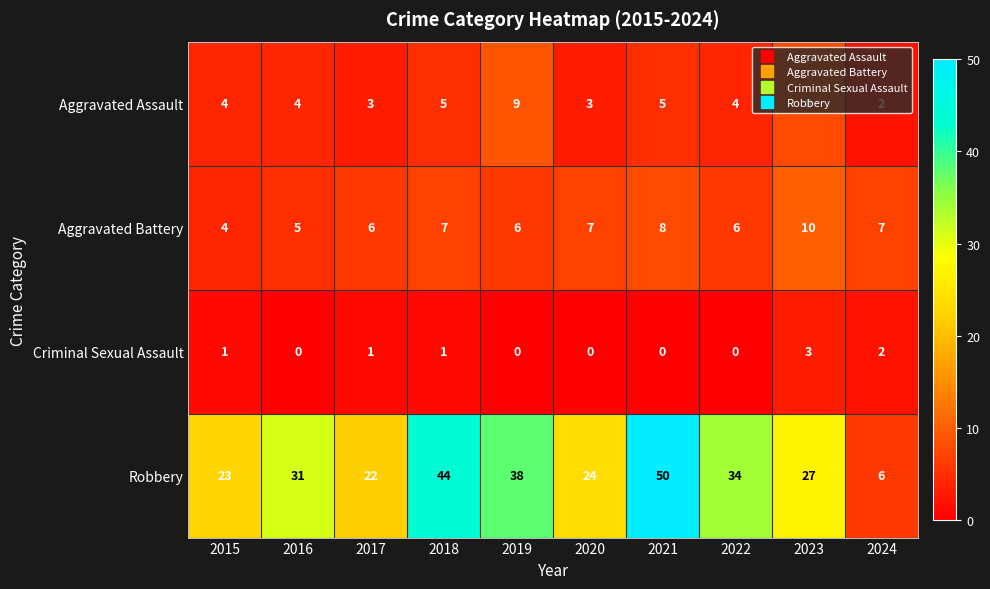

What is the spread (max minus min) of values at 2015?

22